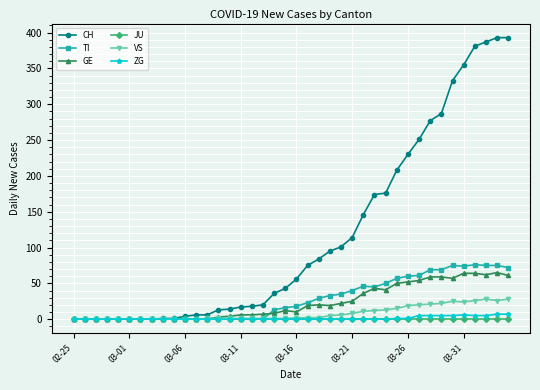

Which series has the largest total across all categories?

CH